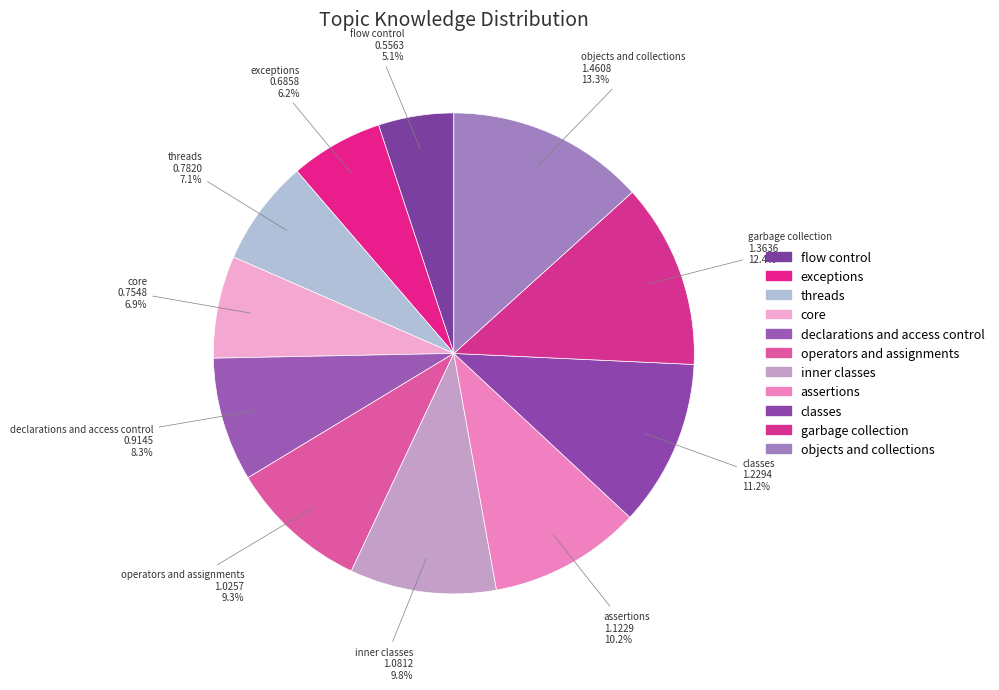

How many segments does this pie chart have?

11